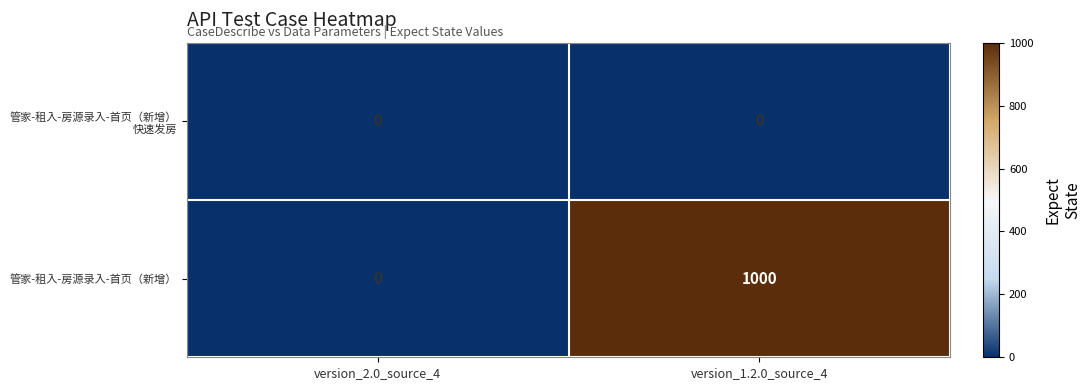

The value of 管家-租入-房源录入-首页（新增） at version_2.0_source_4 is -450. True or false?

False